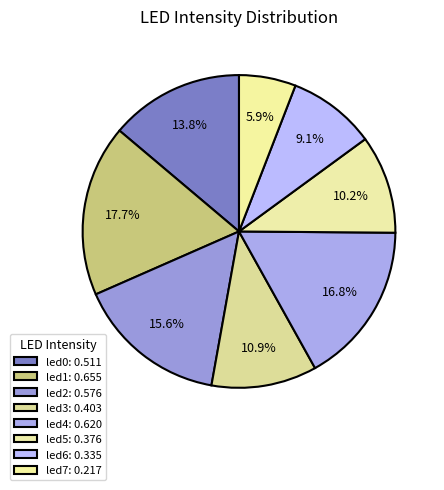

What is the largest slice in the pie chart?

led1